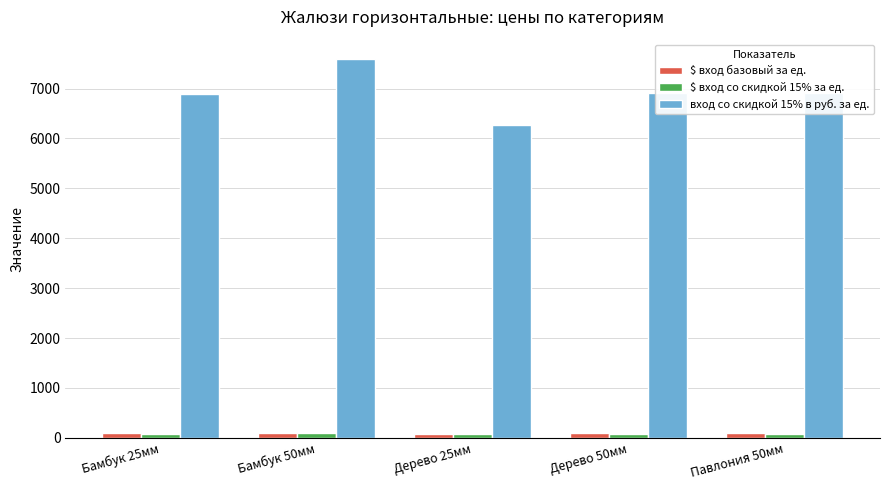

Read the $ вход со скидкой 15% за ед. value at Дерево 50мм.

81.3